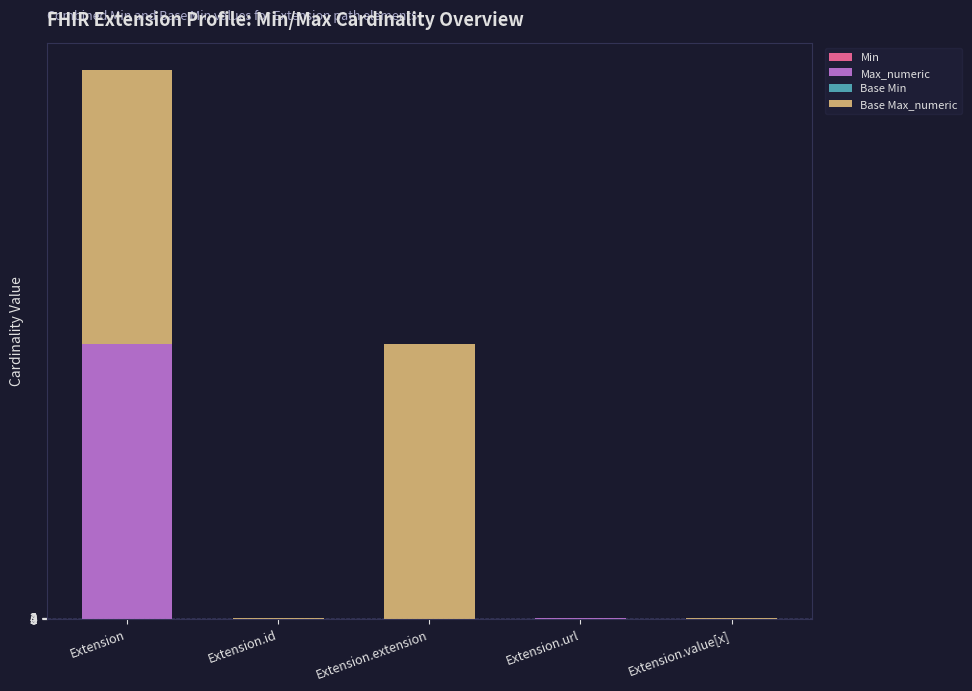

At which category is the sum across all series the highest?

Extension